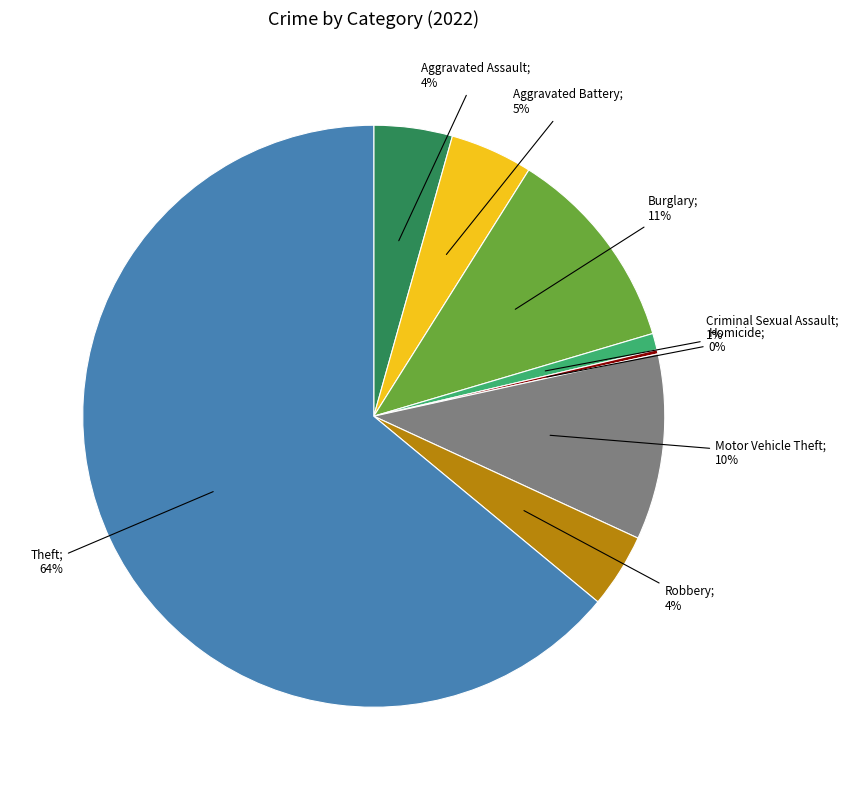

To the nearest percent, what is the average slice percentage?

12%